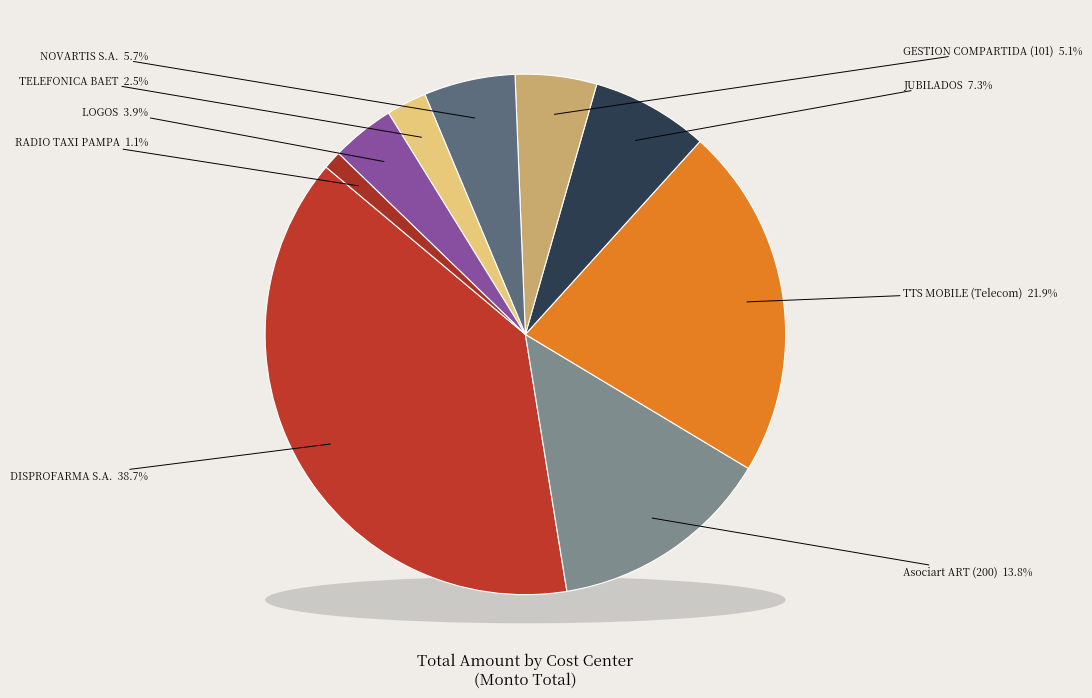

What is the smallest slice in the pie chart?

RADIO TAXI PAMPA